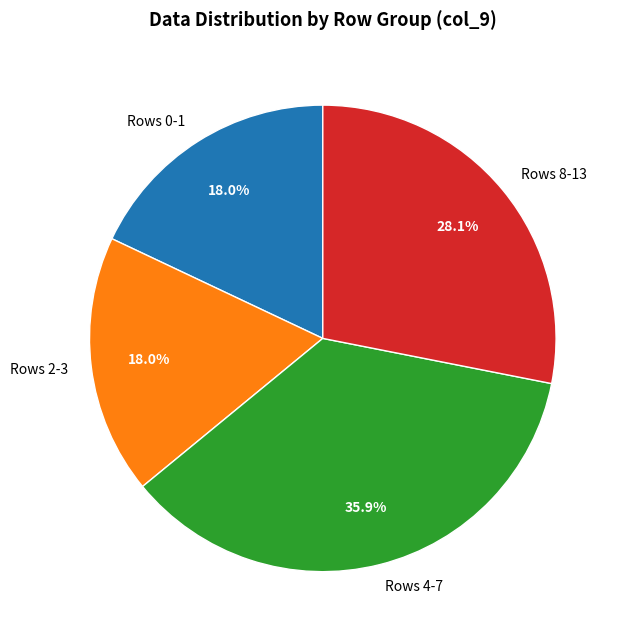

Which slice is the largest?

Rows 4-7